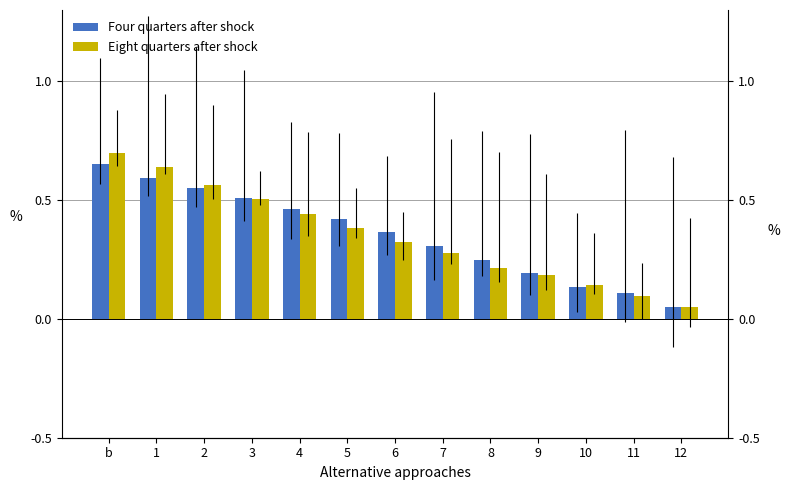

Reading left to right, extract all data points from this chart.

Four quarters after shock: b=0.7	1=0.6	2=0.6	3=0.5	4=0.5	5=0.4	6=0.4	7=0.3	8=0.2	9=0.2	10=0.1	11=0.1	12=0.1
Eight quarters after shock: b=0.7	1=0.6	2=0.6	3=0.5	4=0.4	5=0.4	6=0.3	7=0.3	8=0.2	9=0.2	10=0.1	11=0.1	12=0.1